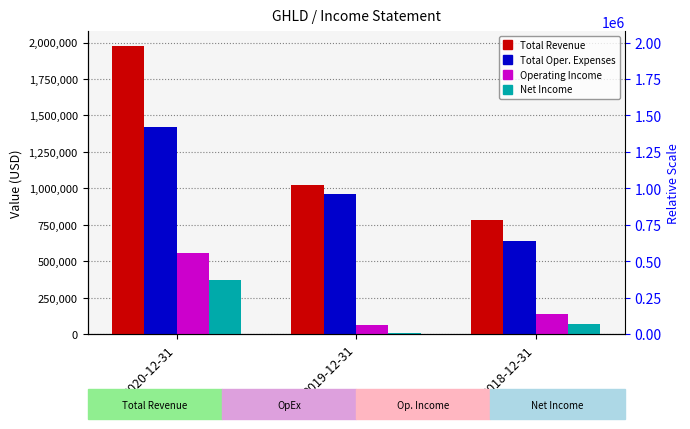

How many distinct data groups are displayed?

4